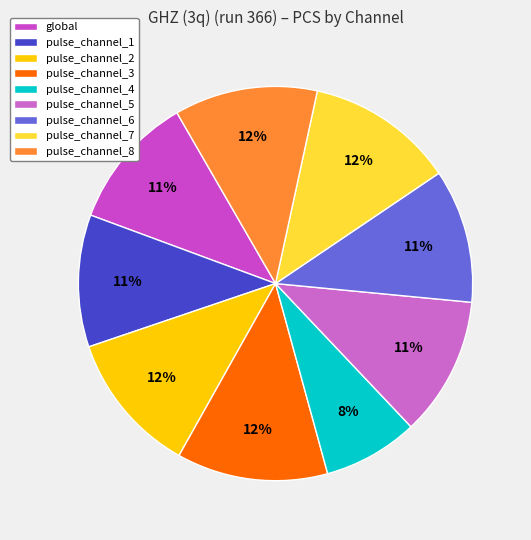

To the nearest percent, what portion does pulse_channel_3 represent?

12%